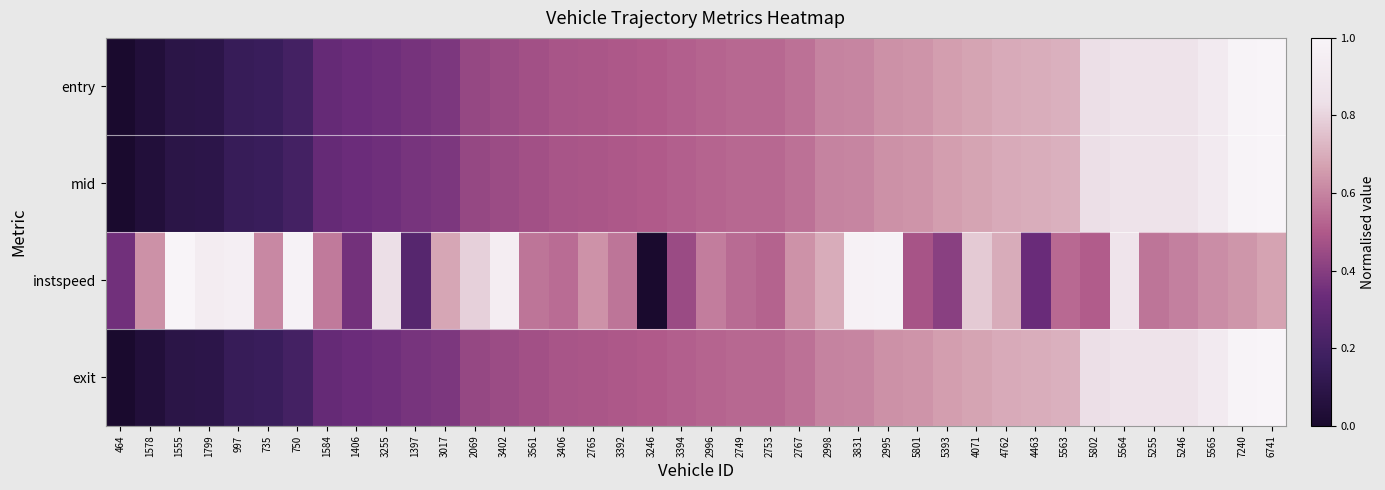

What is the difference between the highest and lowest values at 5393?

0.3